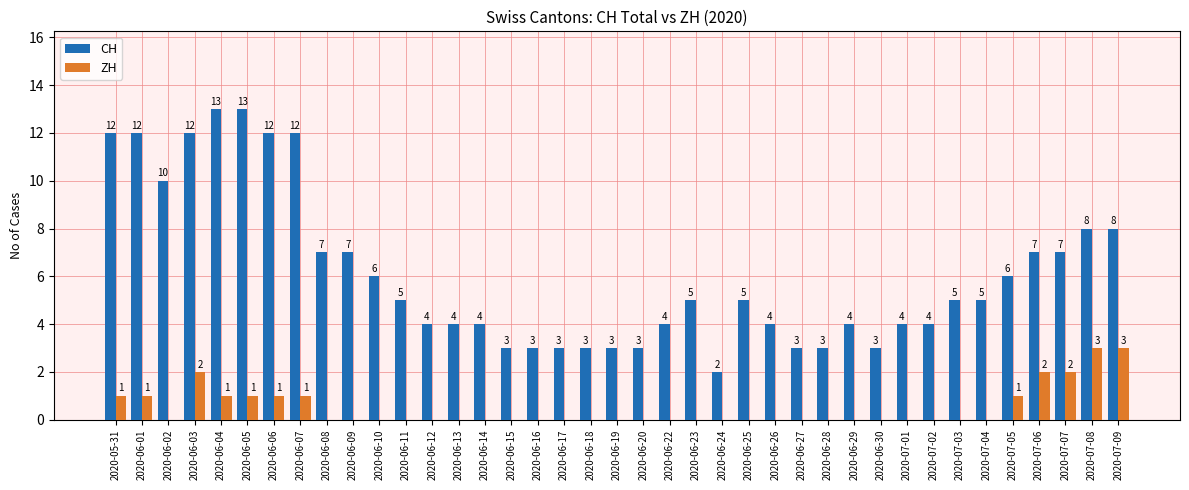

Between 2020-06-24 and 2020-07-01, which series saw the biggest shift?

CH